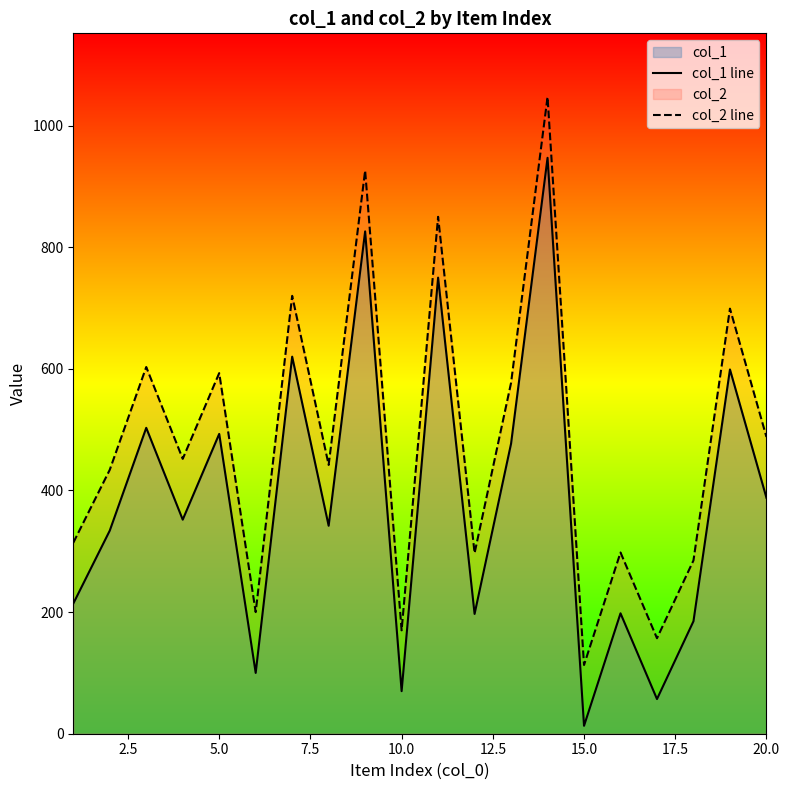

List the series in order of their peak value, highest first.

col_2 line, col_1 line